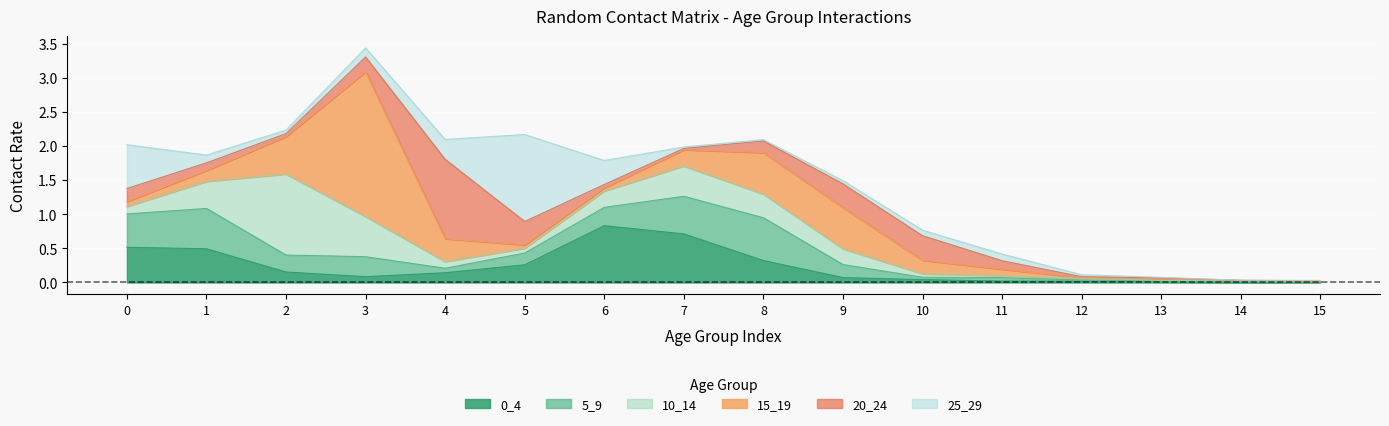

The value of 15_19 at 0 is 0.0. True or false?

False